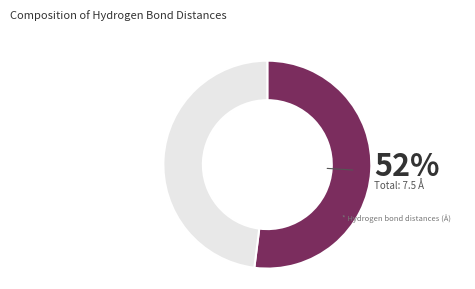

How many slices are in this pie chart?

2